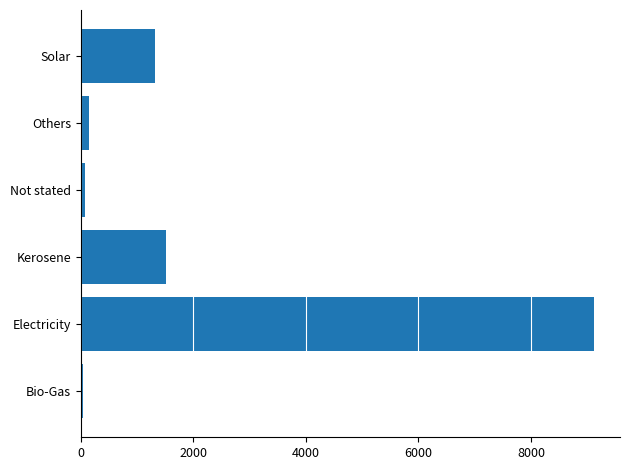

What is the change in value from Electricity to Kerosene?

-7608